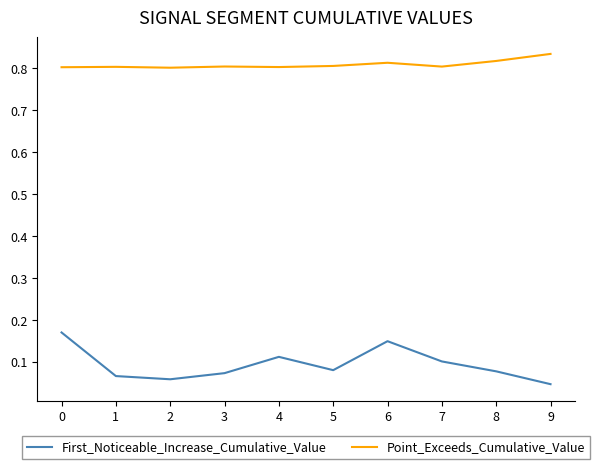

What is the difference between the highest and lowest values at 7?

0.7